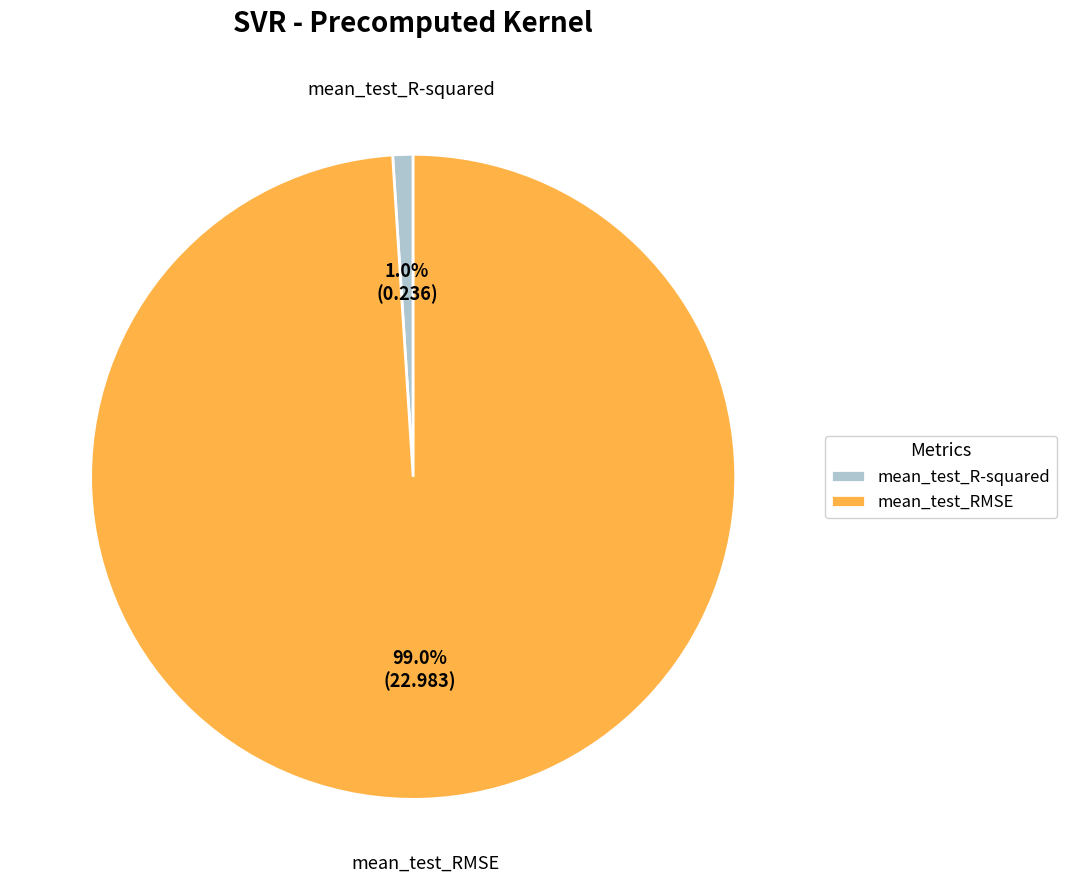

Rank the categories by value from lowest to highest.

mean_test_R-squared, mean_test_RMSE